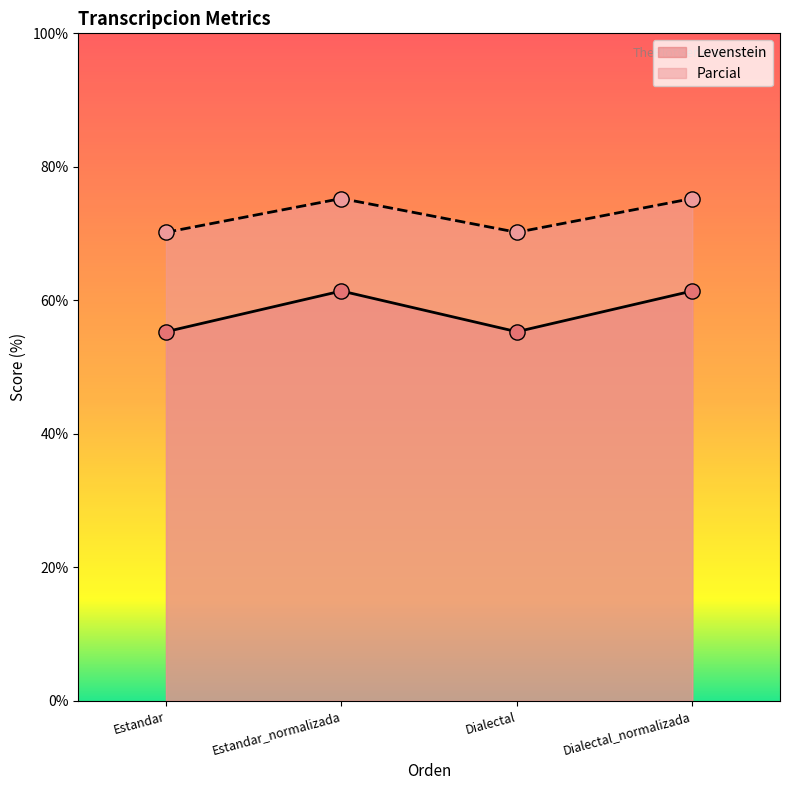

Which series contains the highest Y value?

Parcial